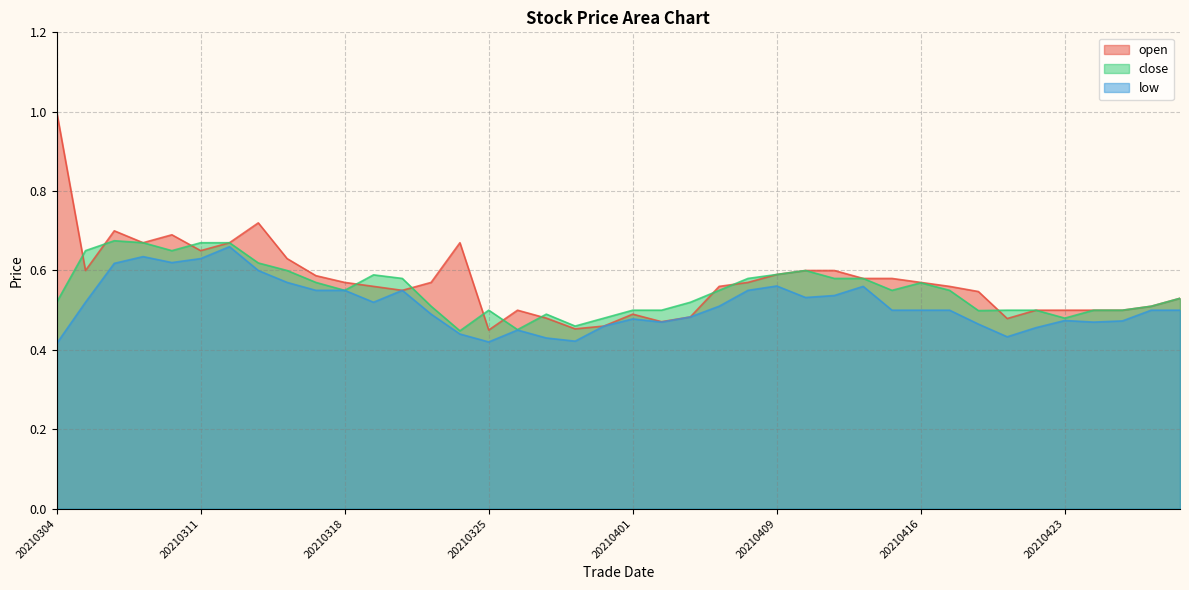

In open, how many points are higher than both neighbors (excluding endpoints)?

6